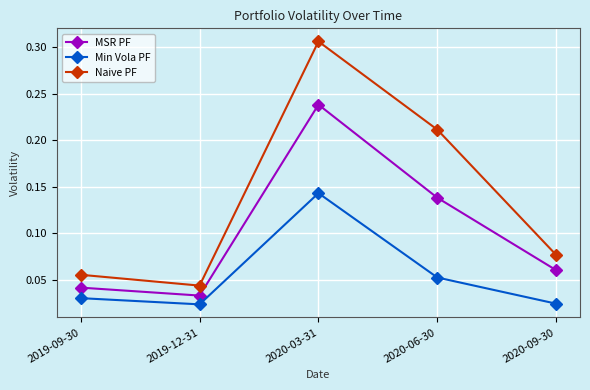

What is the sum of the Naive PF values at 2020-03-31 and 2020-09-30?

0.4